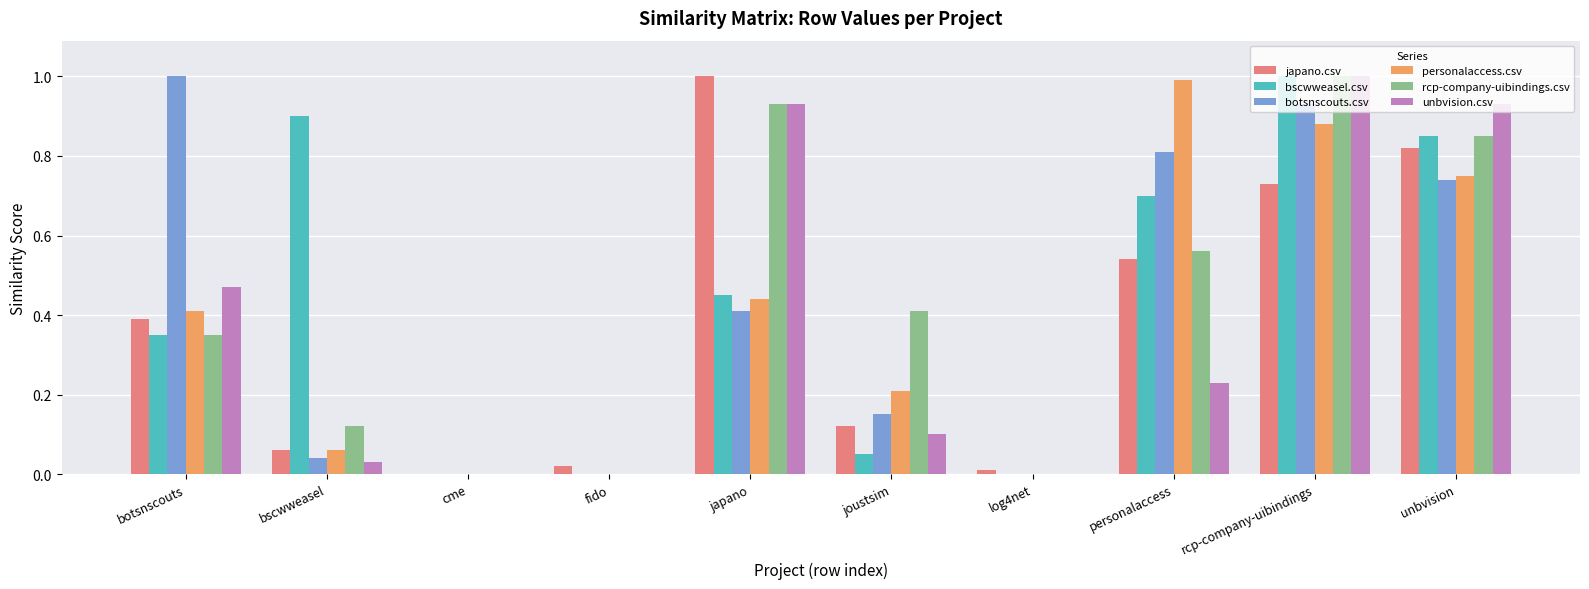

What is the sum of all unbvision.csv values?

3.7